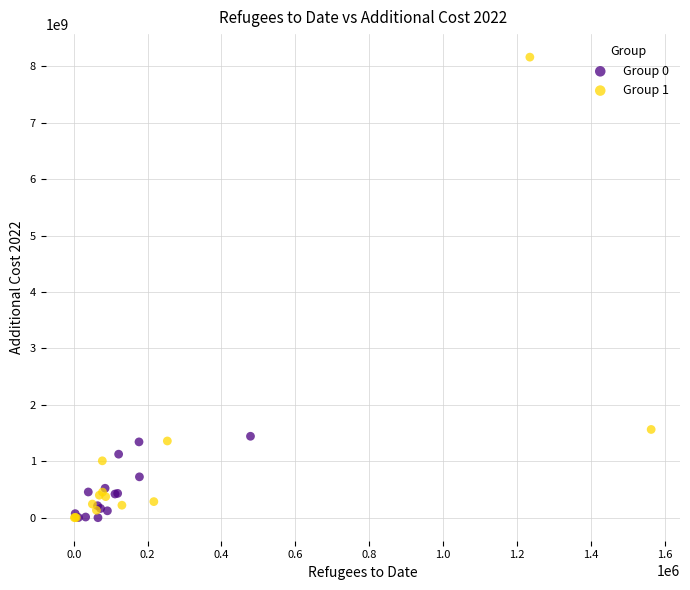

Which series reaches the maximum Y coordinate?

Group 1